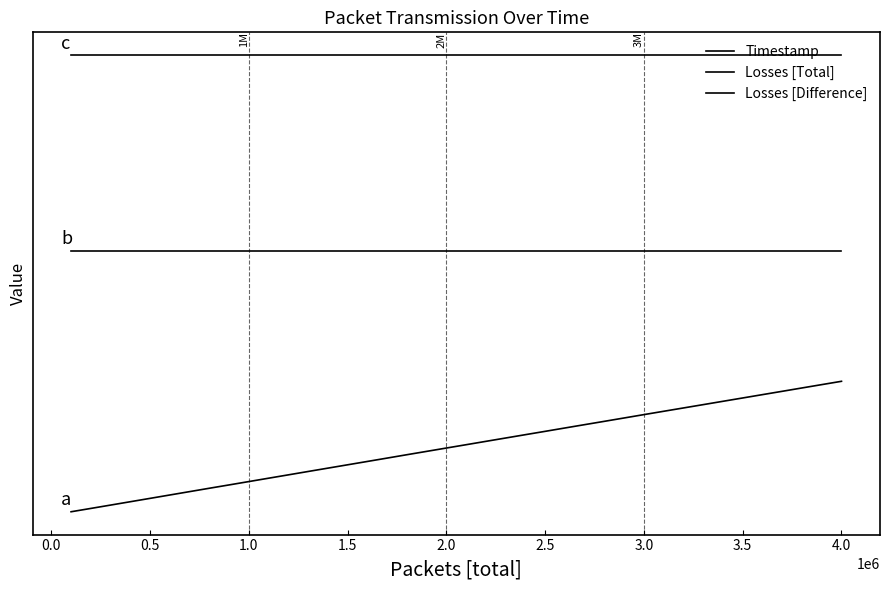

Rank the series by their average value, from highest to lowest.

Losses [Difference], Losses [Total], Timestamp